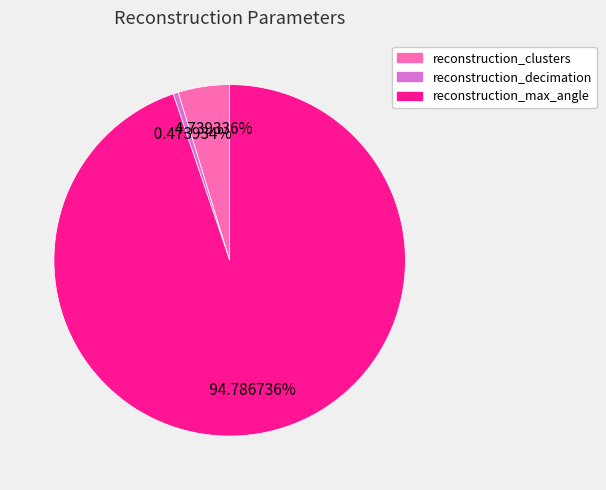

Between reconstruction_clusters and reconstruction_decimation, which is larger?

reconstruction_clusters